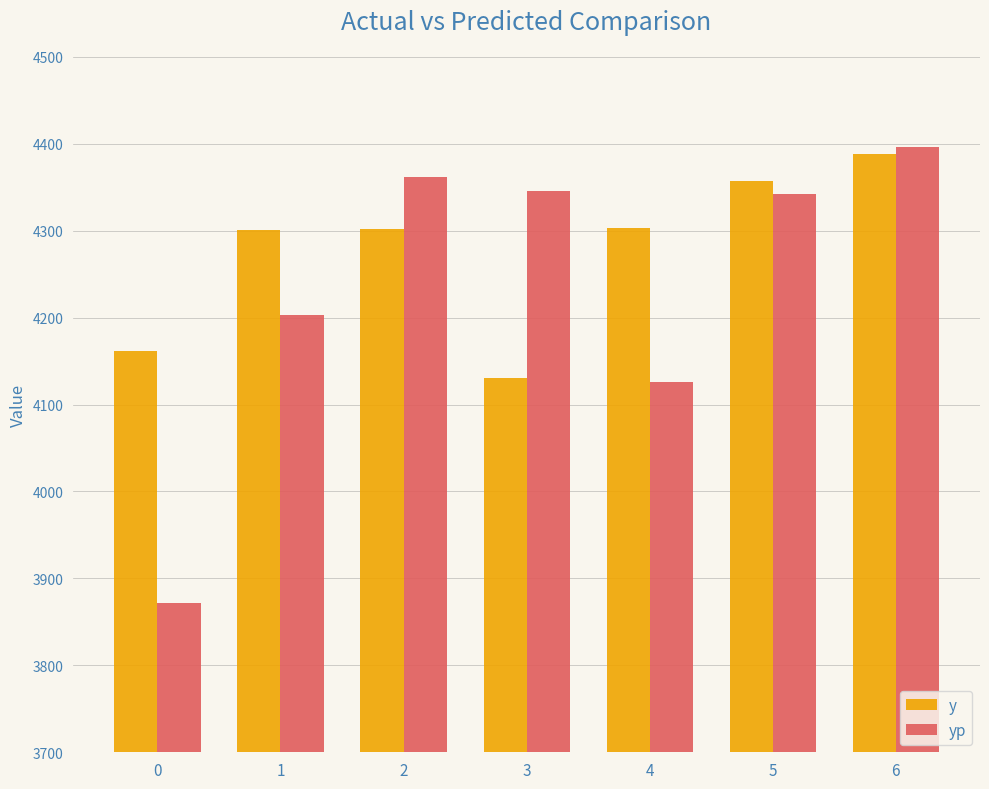

At which label does yp first exceed 4342?

2